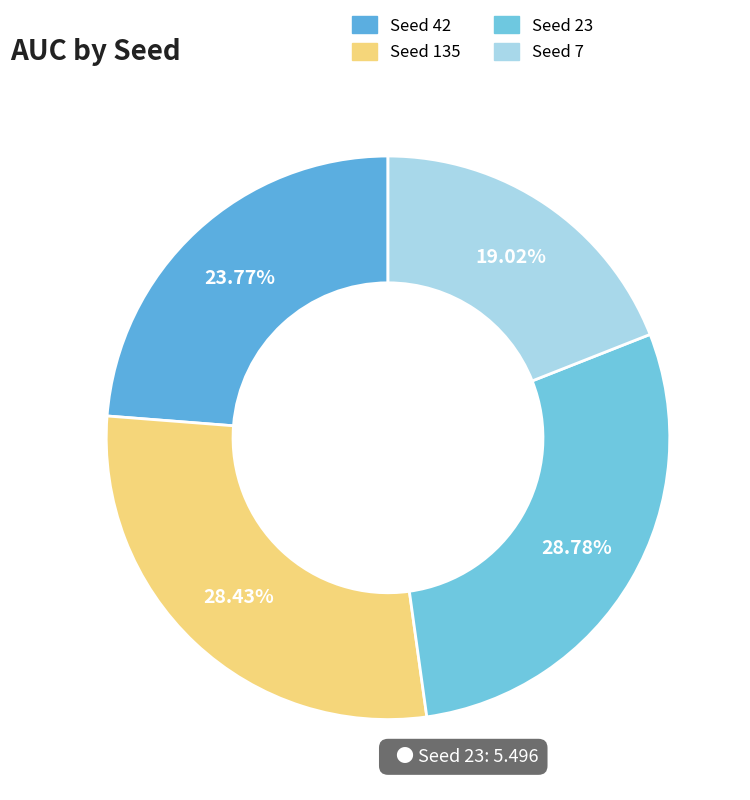

Which slice is the largest?

23